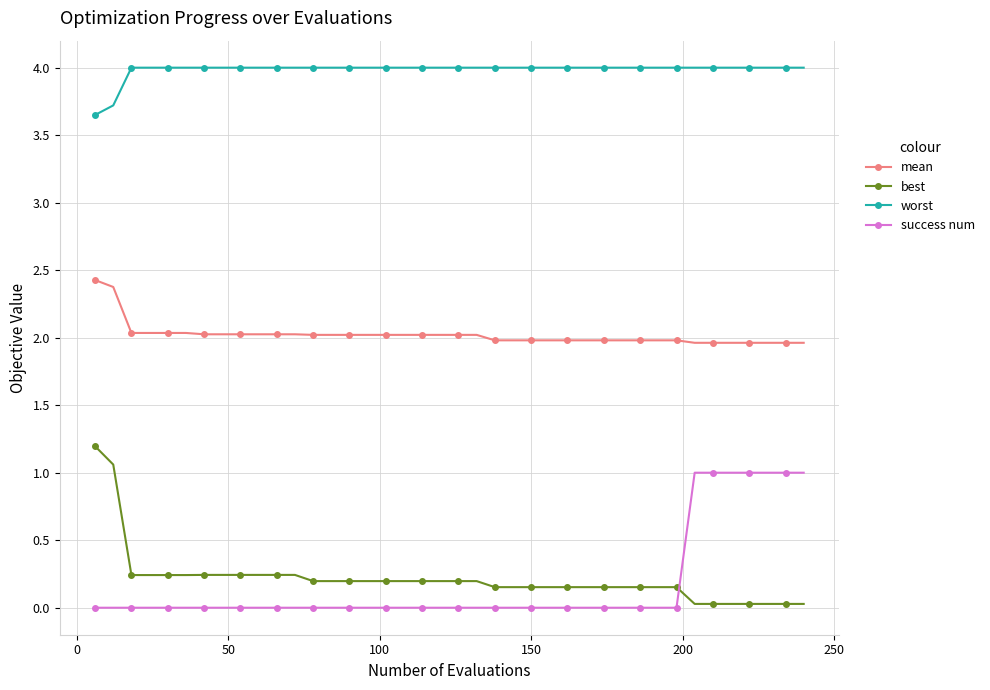

What is the maximum value shown in the chart?

4.0